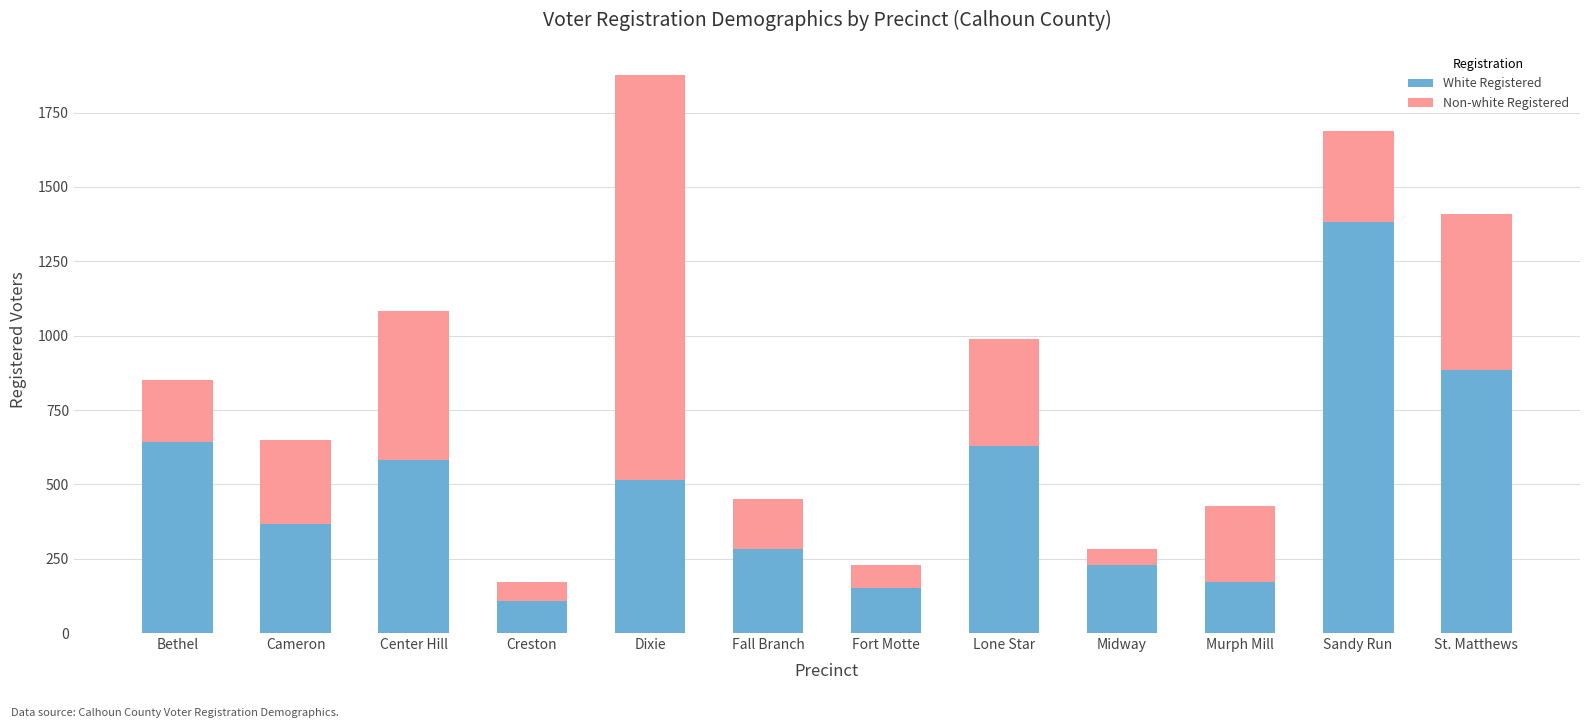

What is the maximum value for White Registered?

1382